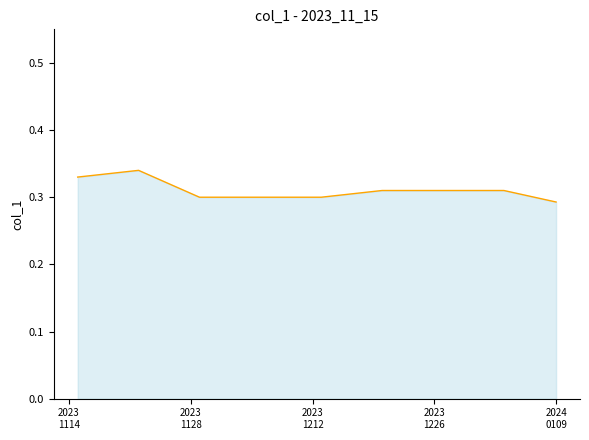

True or false: there are more than 1 points higher than both neighbors.

False